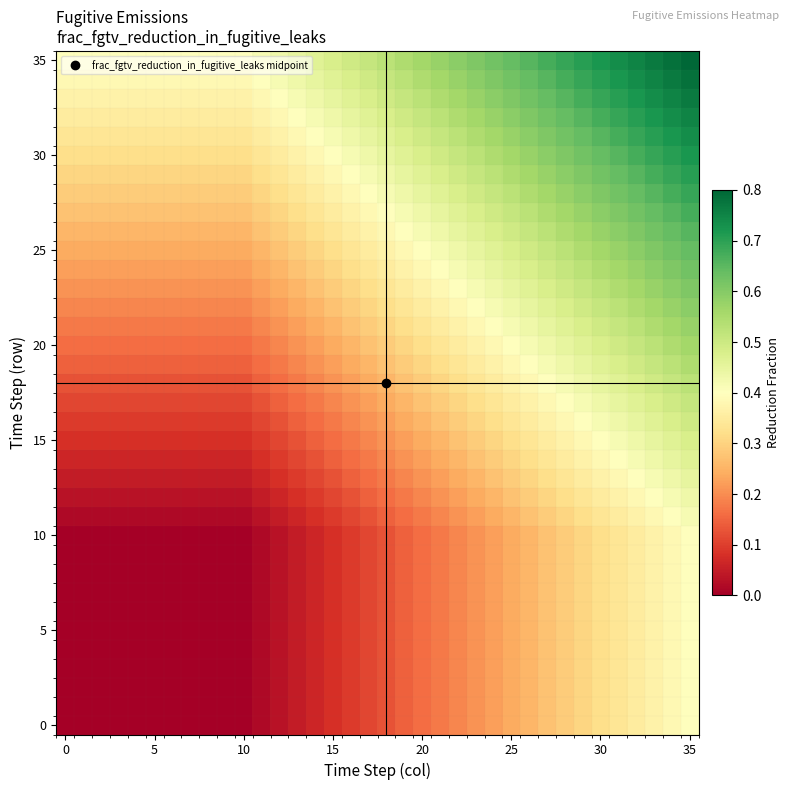

At which category is the sum across all series the highest?

35